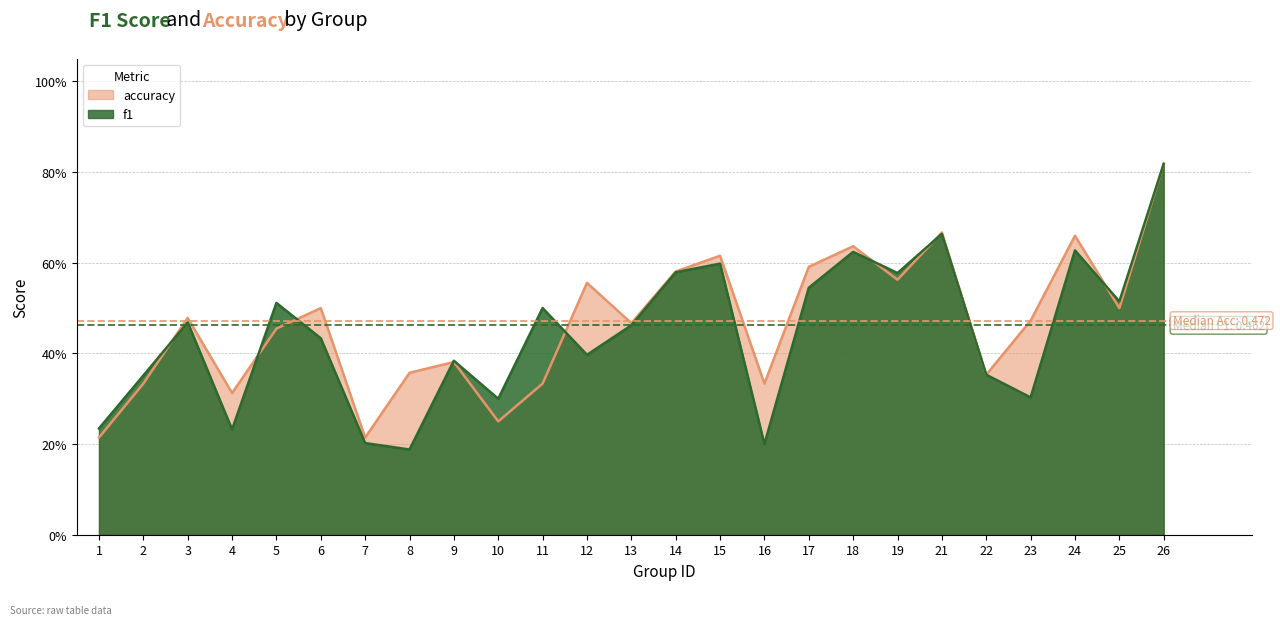

What is the average value of the f1 series?

0.4